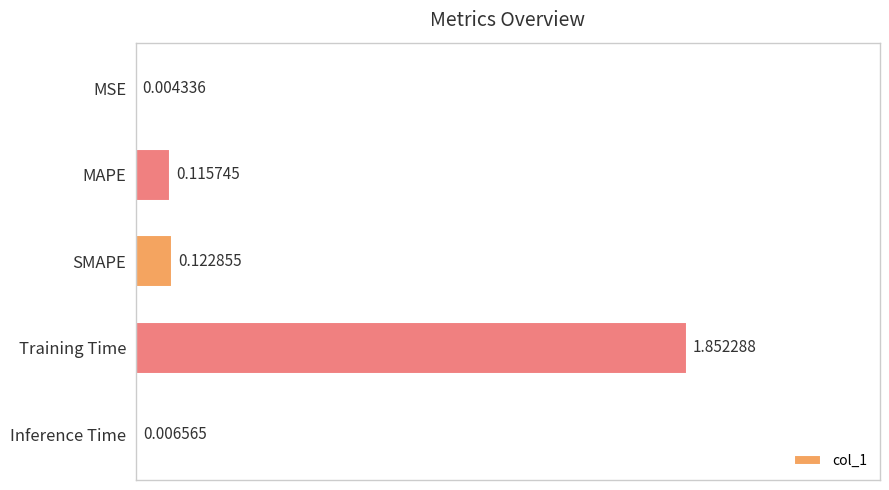

Which category has the highest value across all series?

Training Time